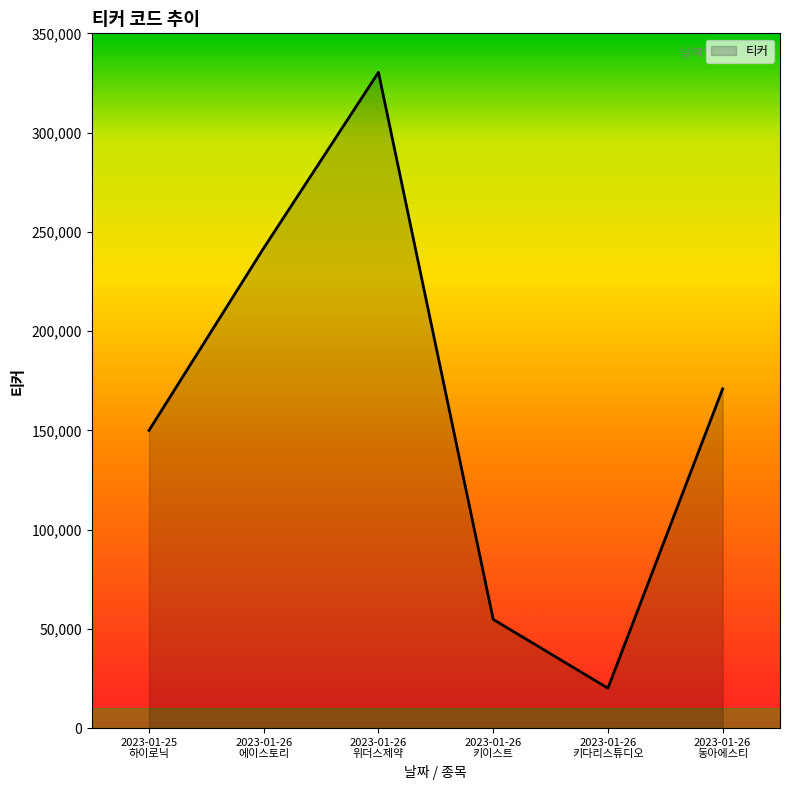

True or false: the data has more than 0 interior local peaks.

True